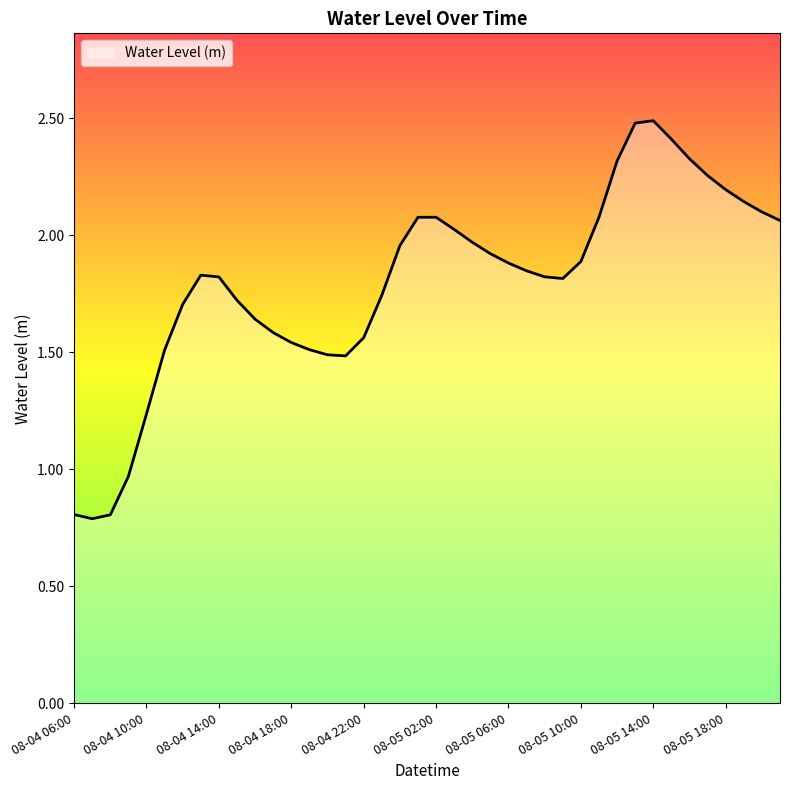

How many lines are shown in the chart?

1